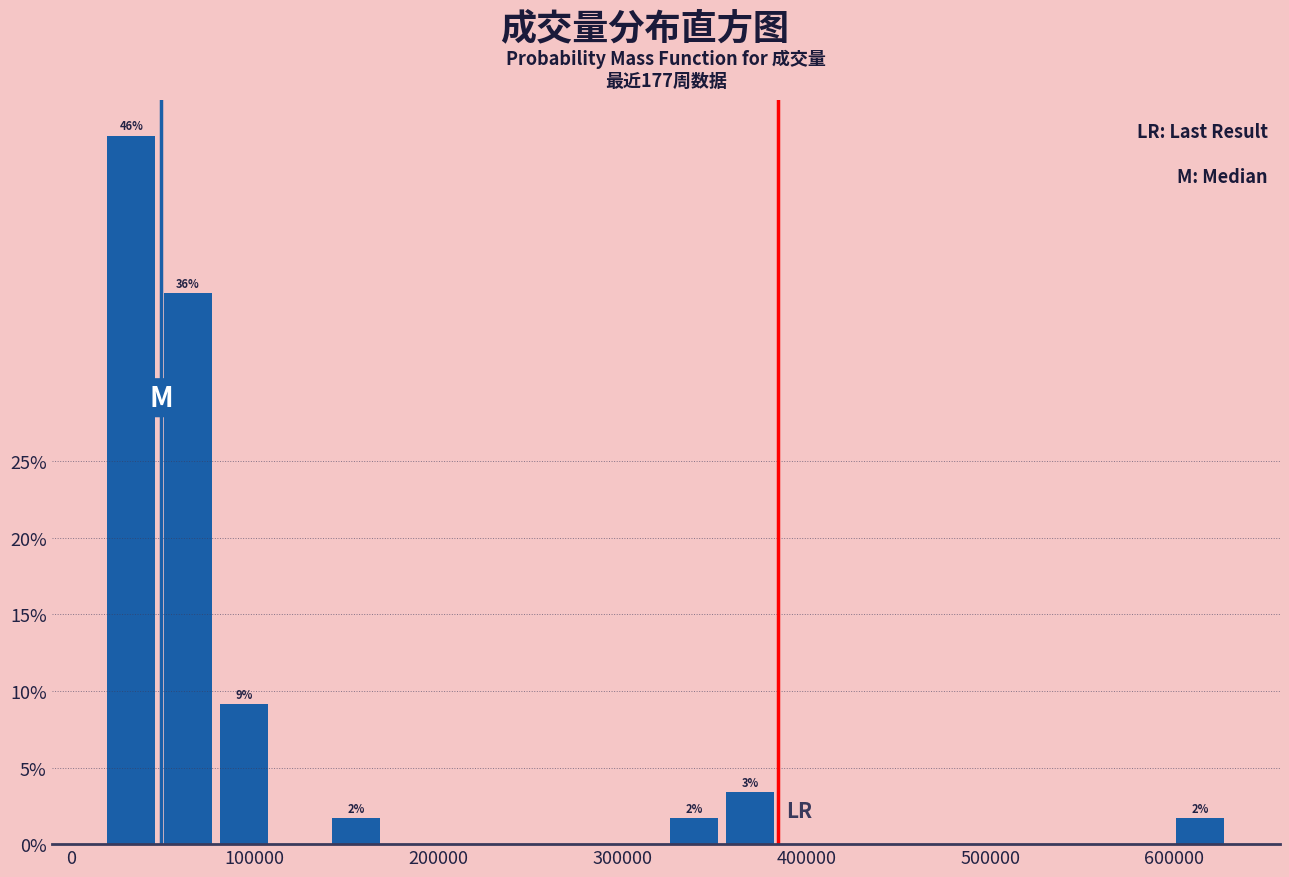

Read against the x-axis, roughly where is the centre of the tallest bar?

30000